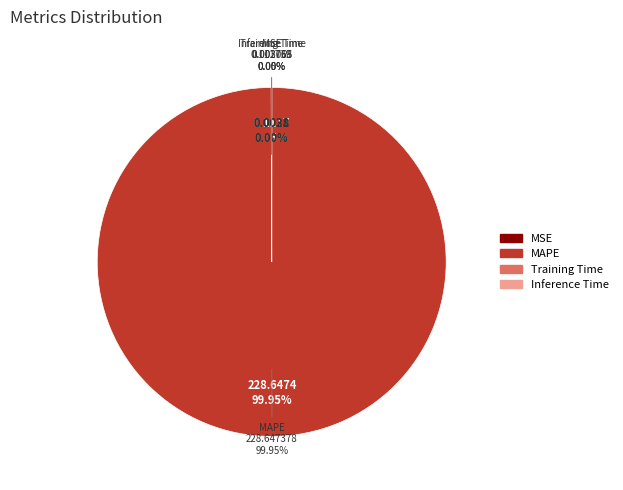

What is the change in value from MAPE to Training Time?

-228.6